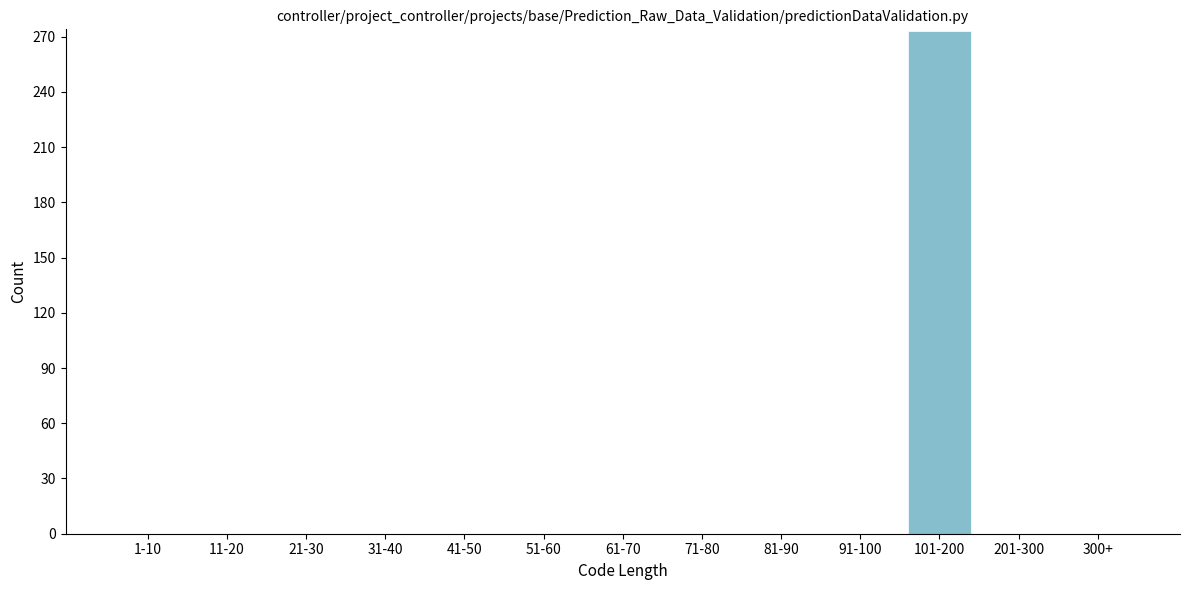

Reading left to right, what are all the values shown in this chart?

1-10=0	11-20=0	21-30=0	31-40=0	41-50=0	51-60=0	61-70=0	71-80=0	81-90=0	91-100=0	101-200=273	201-300=0	300+=0